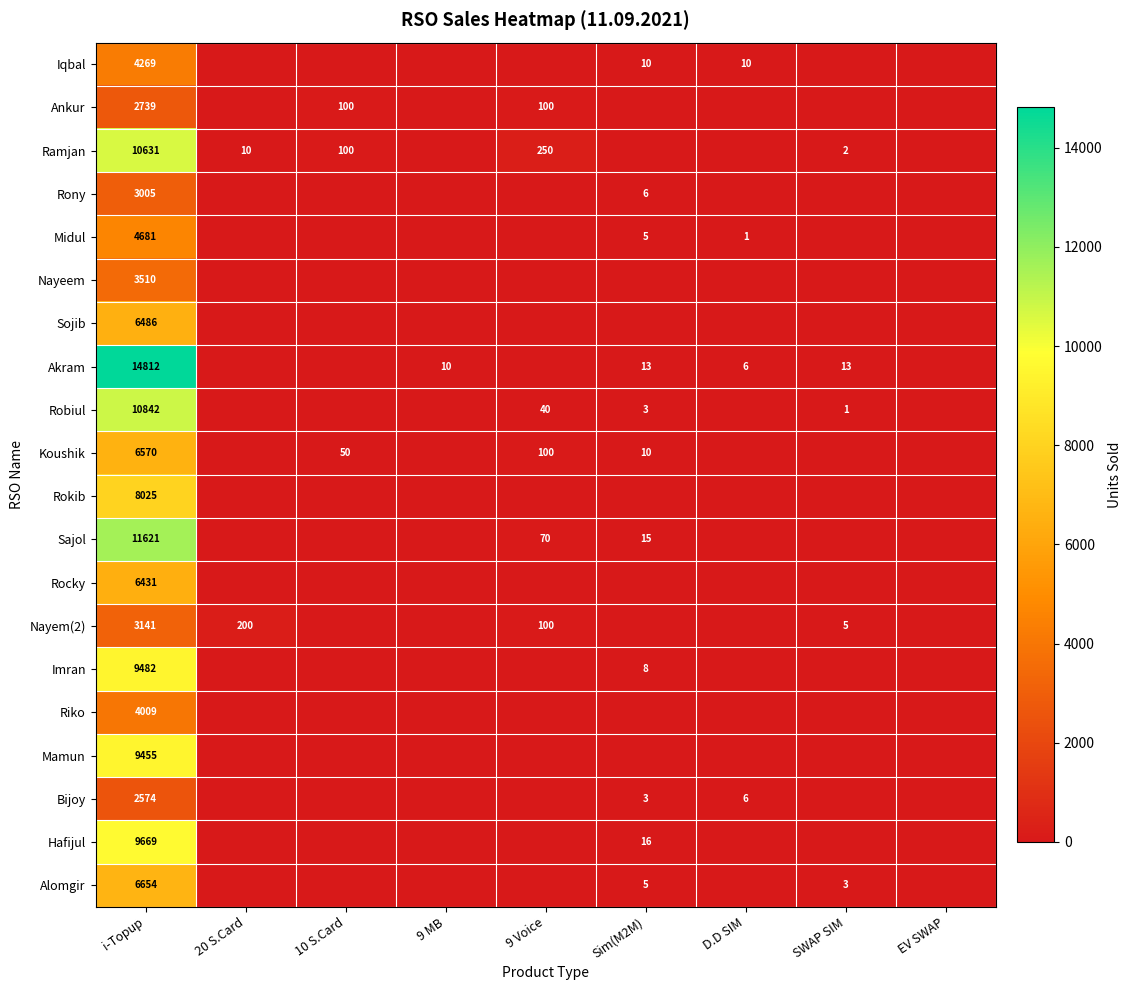

What is the sum of the Akram values at i-Topup and SWAP SIM?

14825